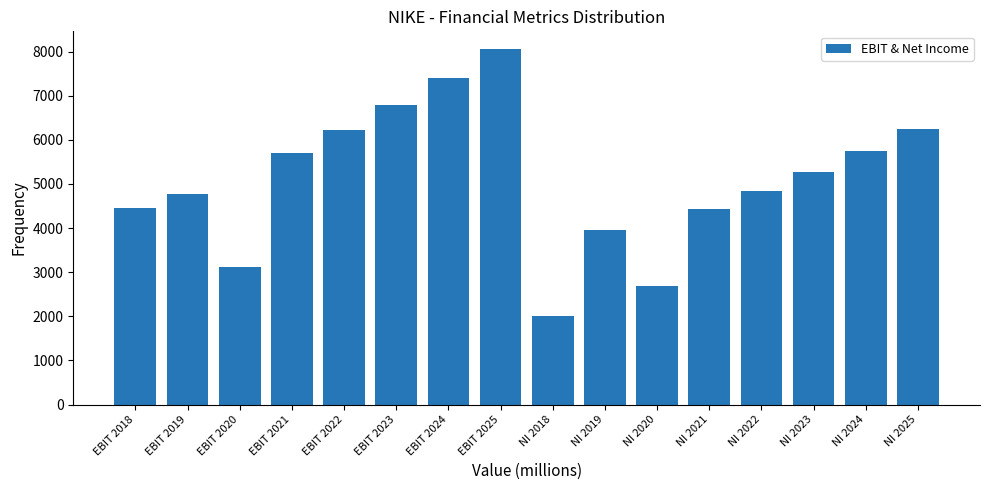

What is the sum of all values?

81645.8